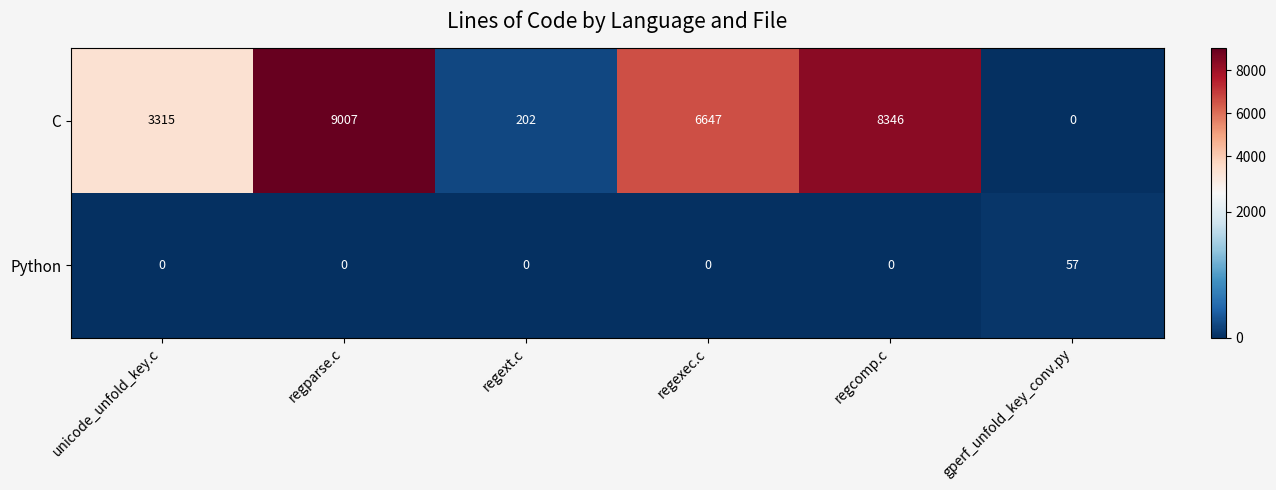

List the series in order of their peak value, highest first.

C, Python